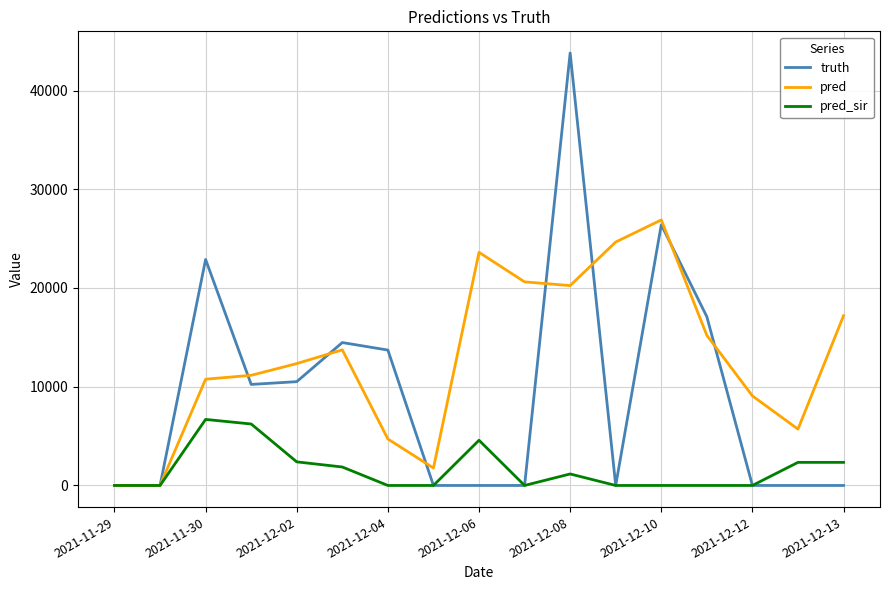

List the series in order of their peak value, highest first.

truth, pred, pred_sir